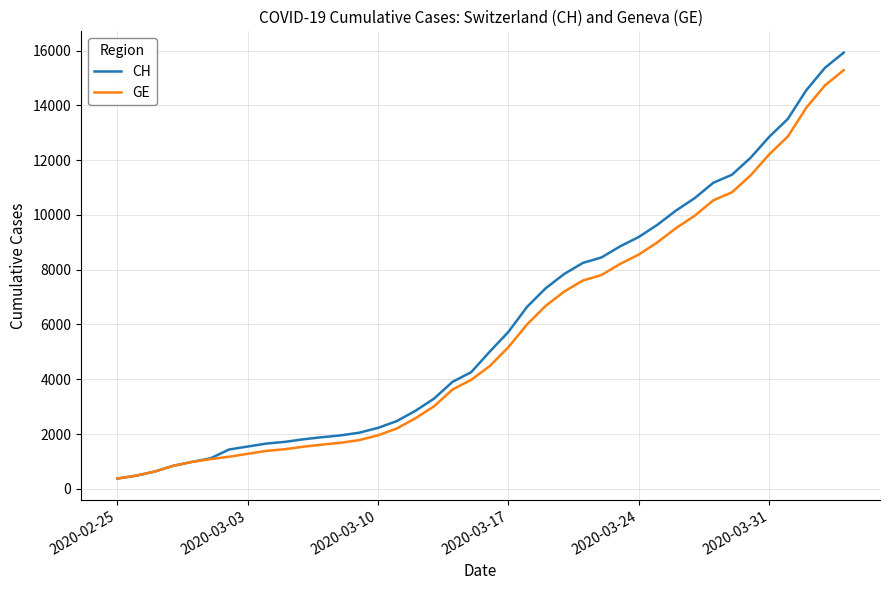

What is the maximum value for CH?

15926